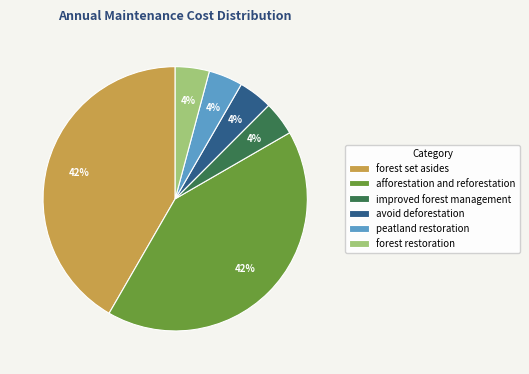

Do forest set asides and afforestation and reforestation together represent more than half of the pie?

Yes